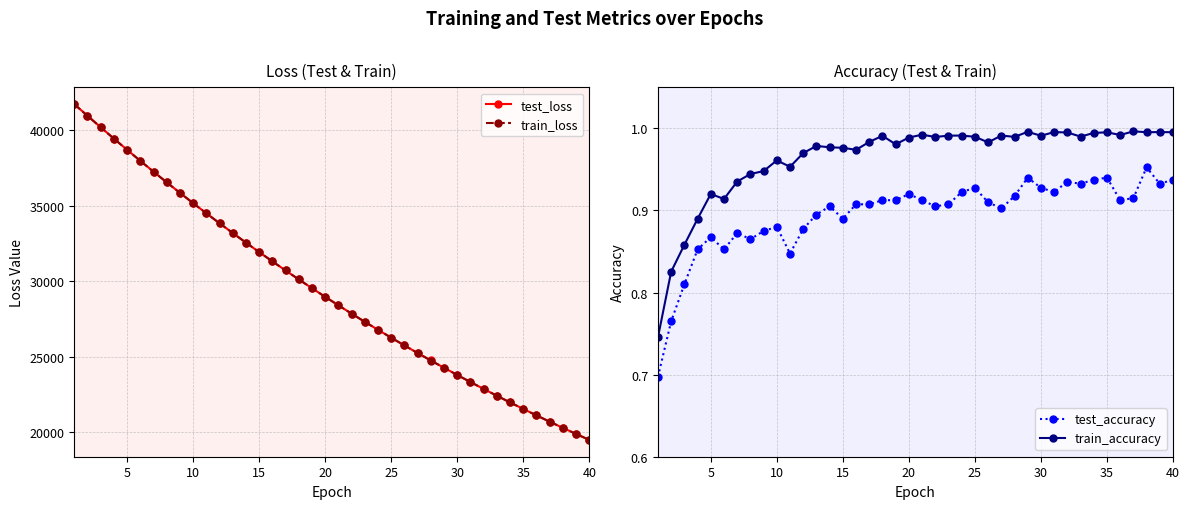

True or false: train_loss and train_accuracy cross at least once.

False